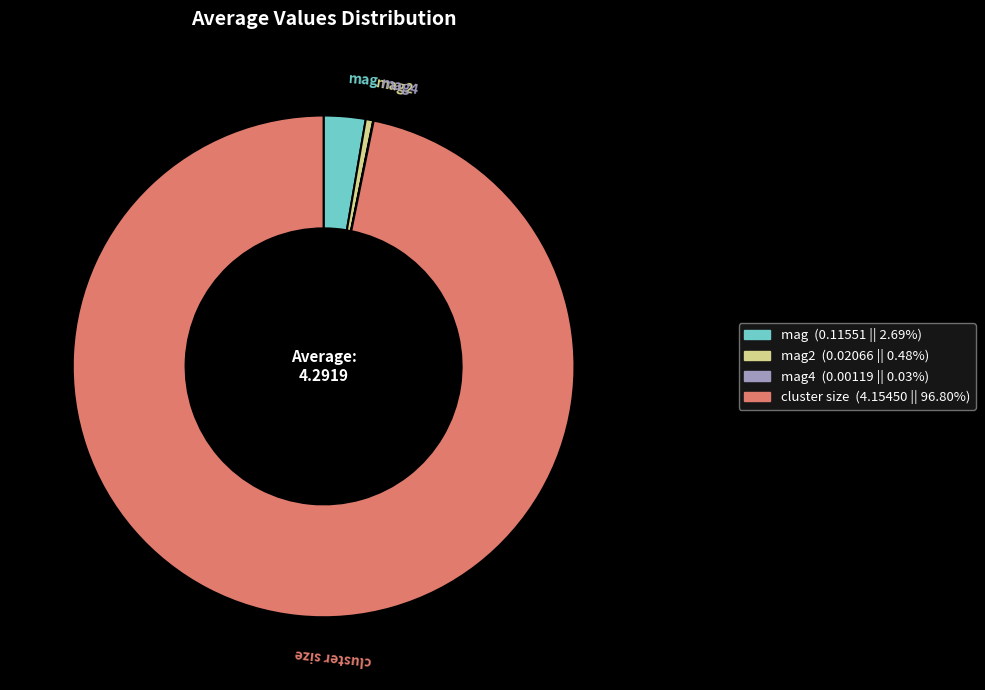

Does any single category account for the majority?

Yes